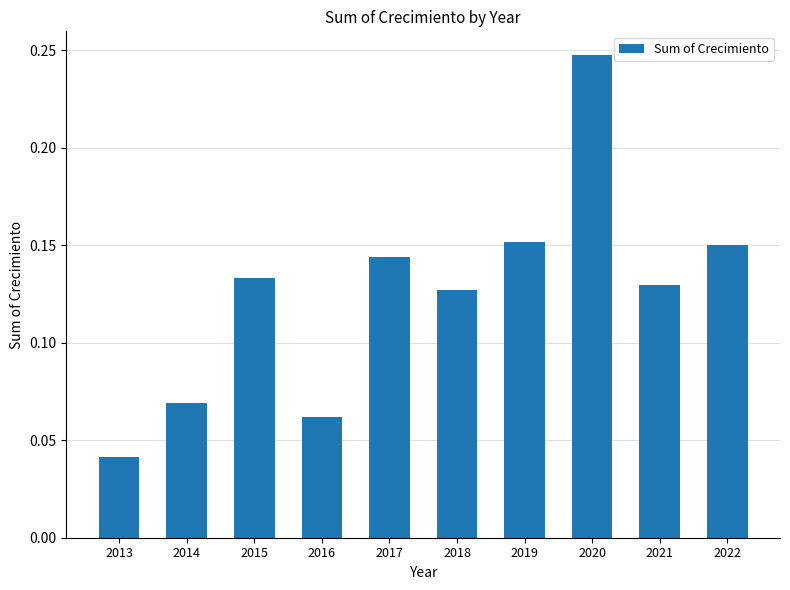

Which category has the lowest value across all series?

2013